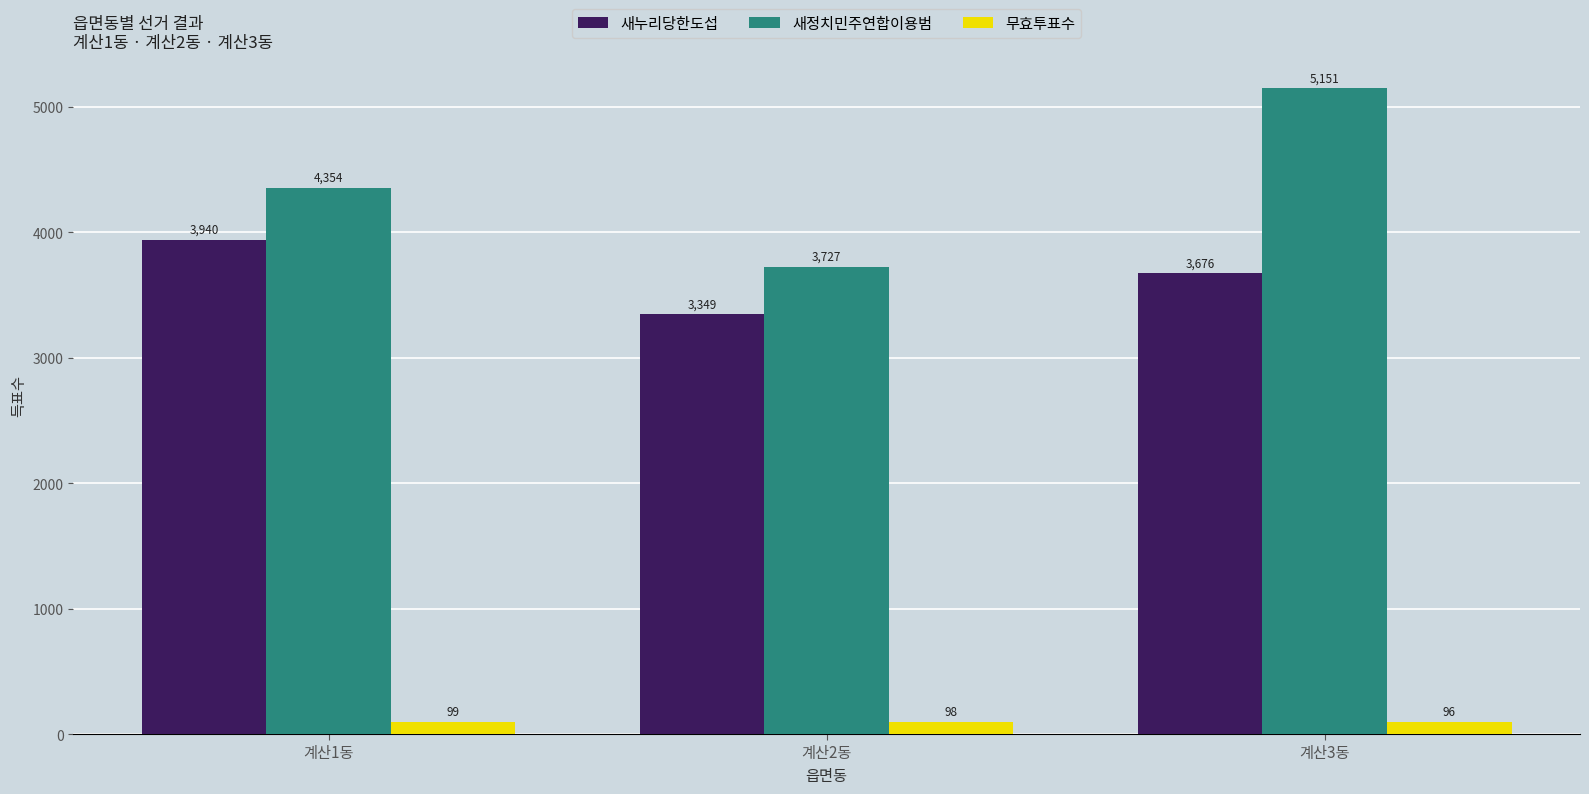

Which series has the largest total across all categories?

새정치민주연합이용범